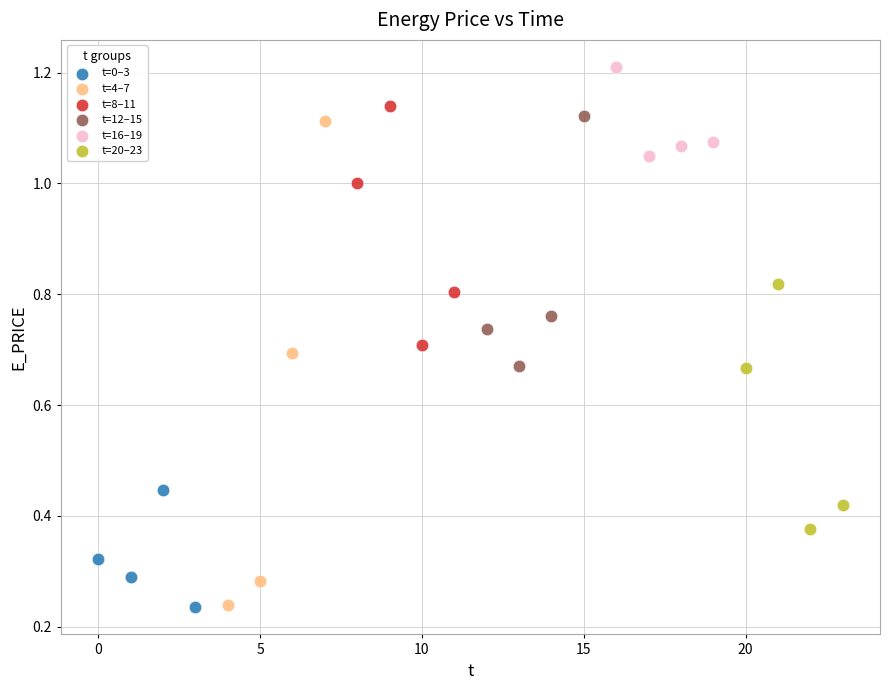

Which series has the largest Y range (max minus min)?

t=4–7